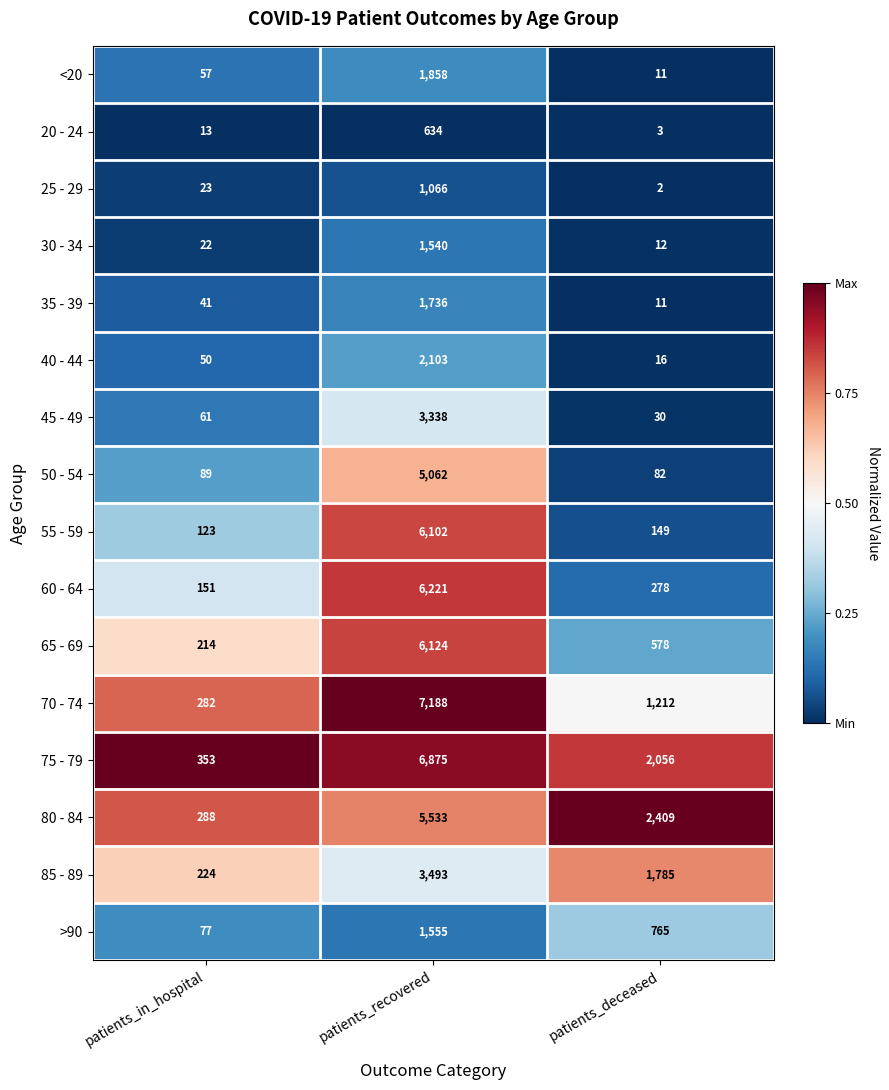

At which label is >90 closest to 816?

patients_deceased